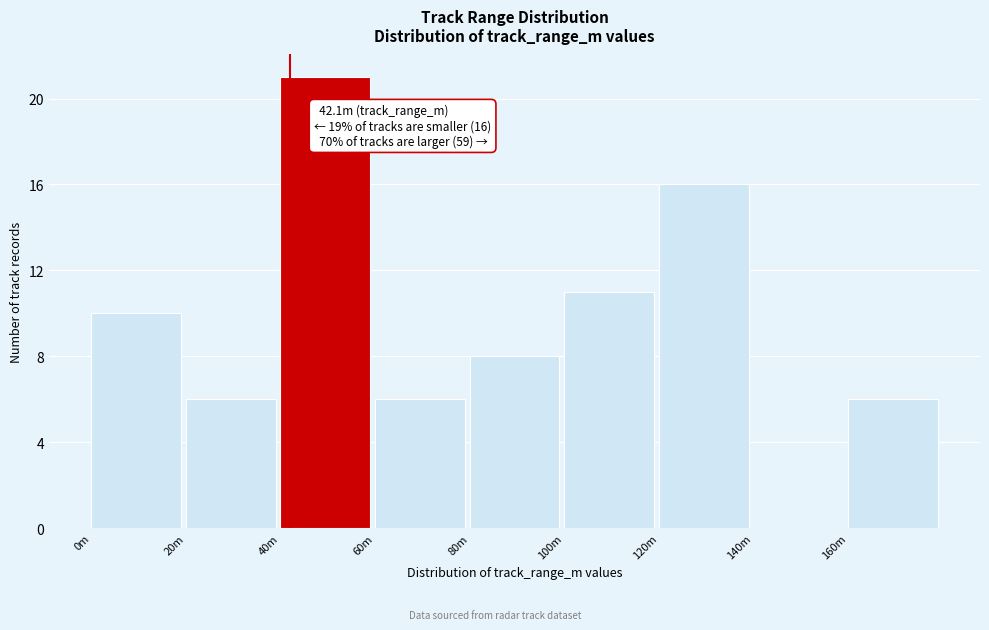

Reading right to left, what are all the values shown in this chart?

160m=6	140m=0	120m=16	100m=11	80m=8	60m=6	40m=21	20m=6	0m=10